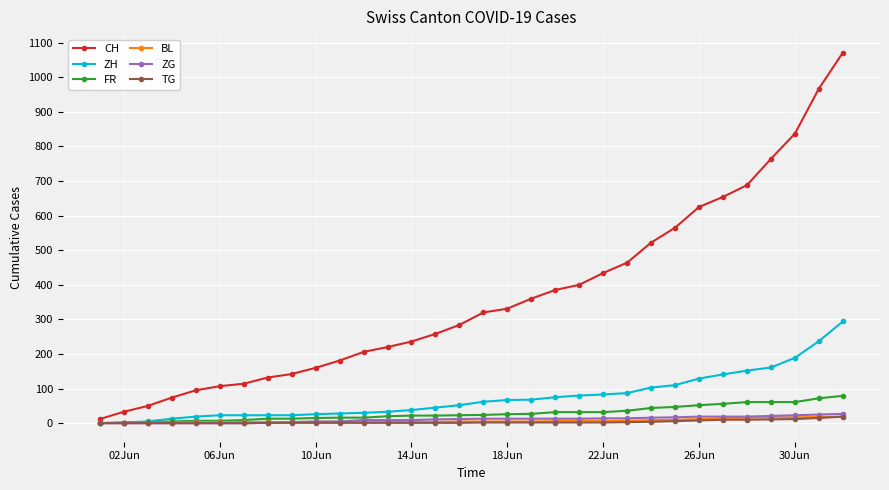

What is the greatest value displayed?

1071